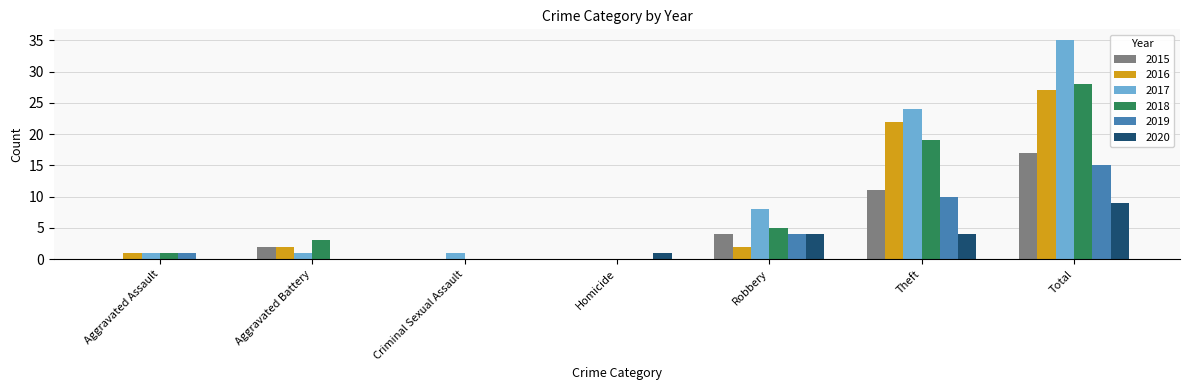

Is it true that 2019 equals 0 at Homicide?

True